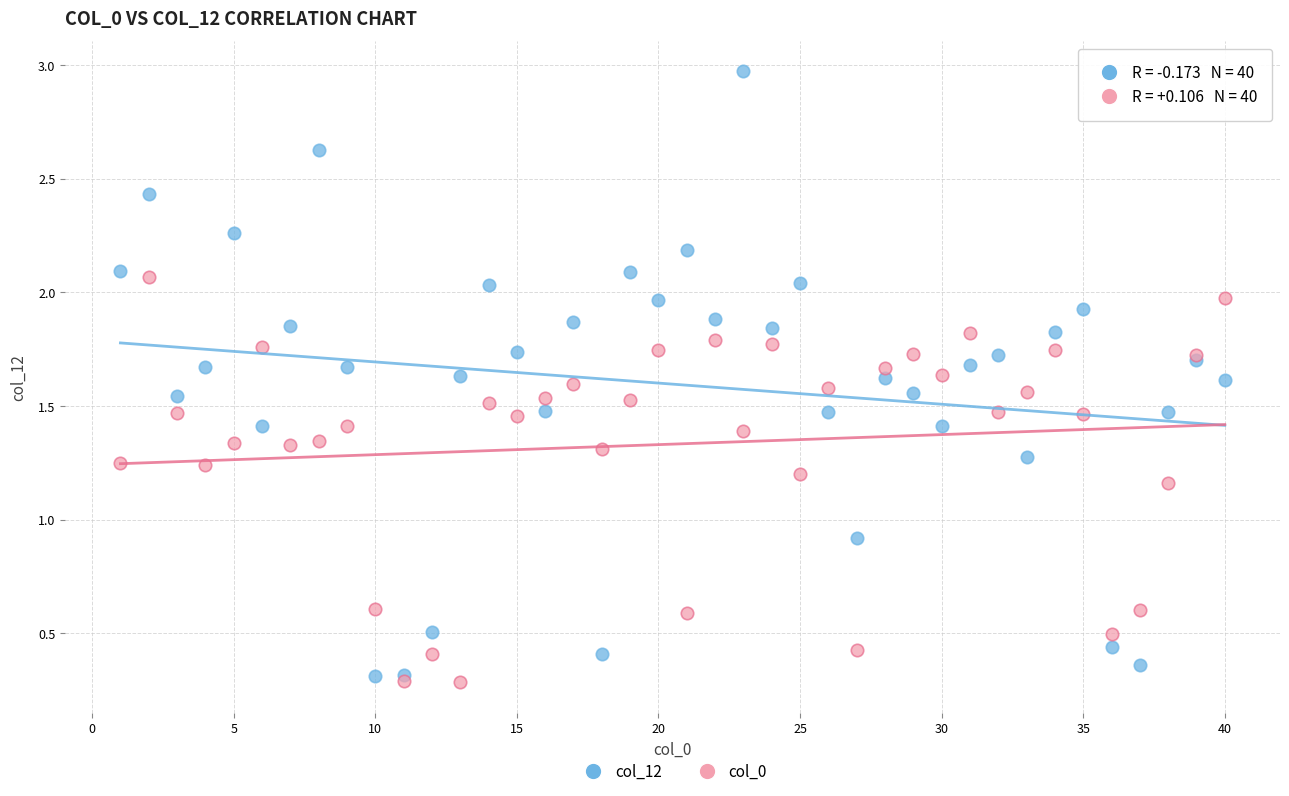

Which series reaches the maximum Y coordinate?

col_12